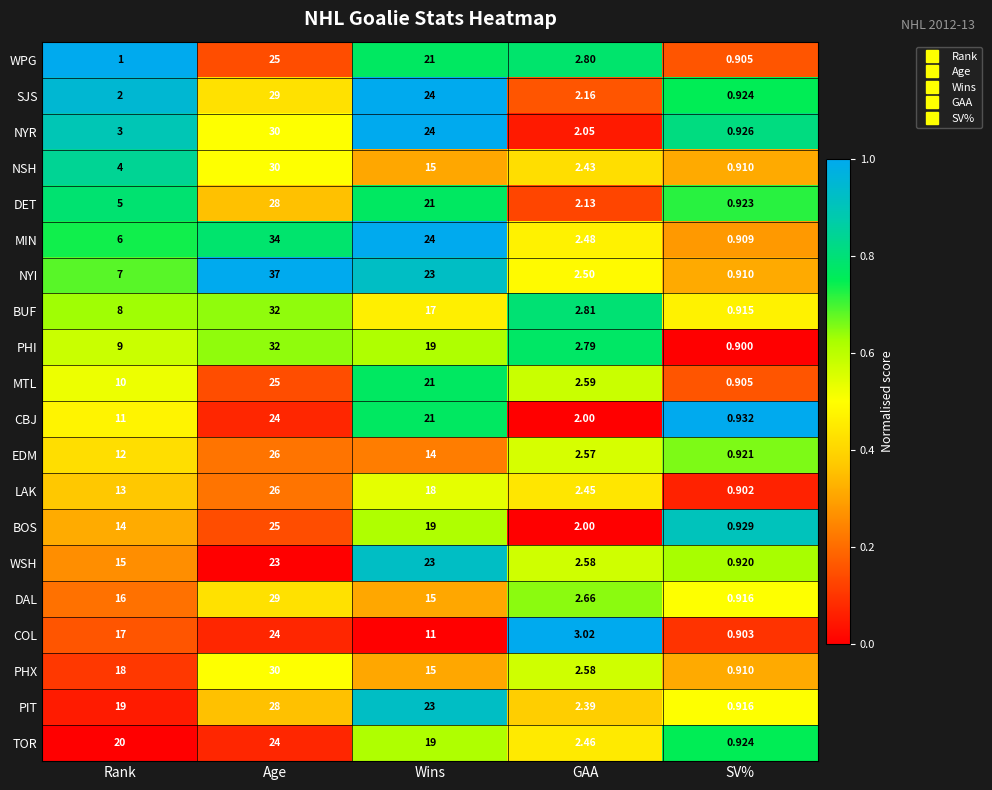

Which series has the largest total across all categories?

PIT